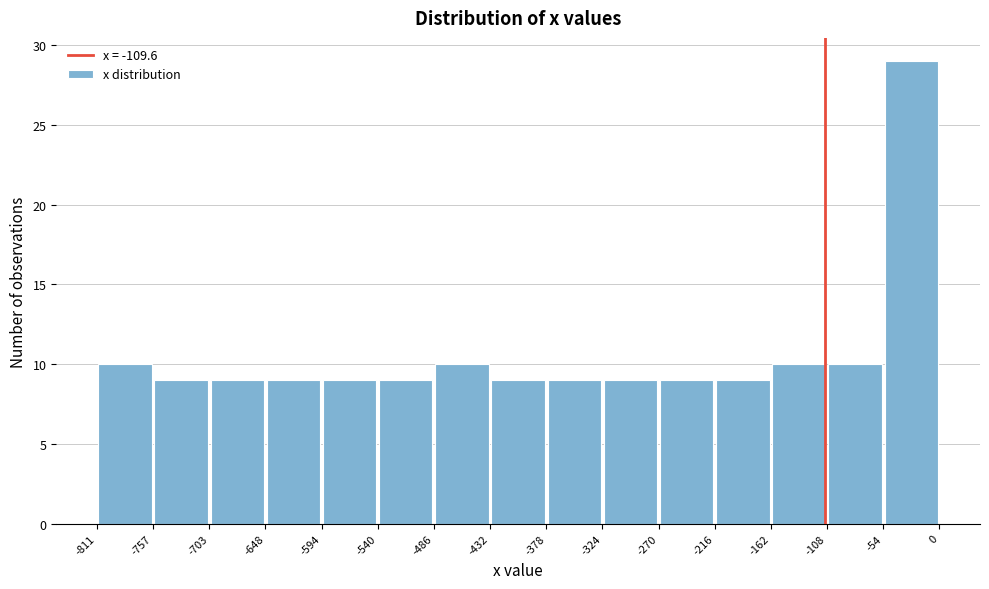

Over which range of the x-axis is the bar tallest?

-54 to 0